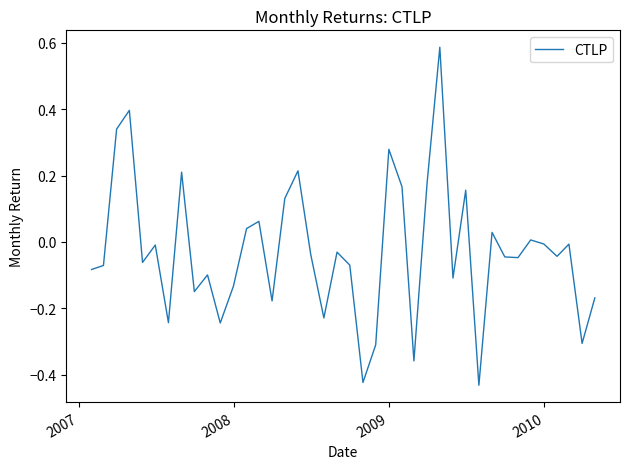

True or false: there are more than 0 points higher than both neighbors.

True